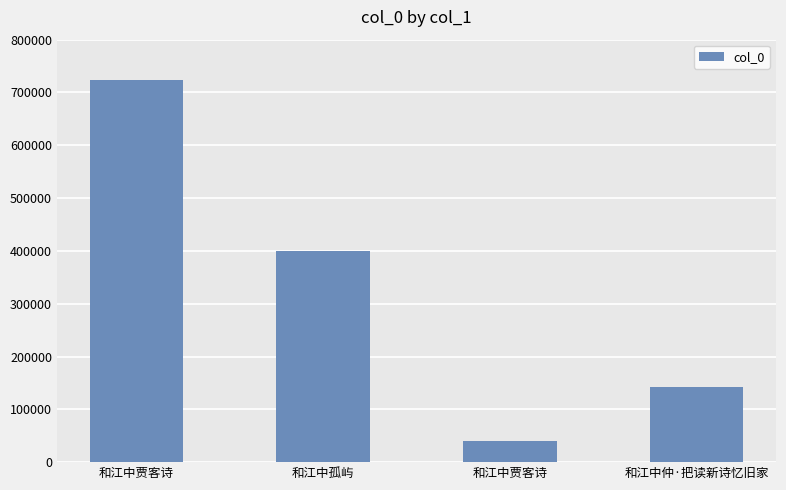

At which category does the chart reach its peak across all series?

和江中贾客诗